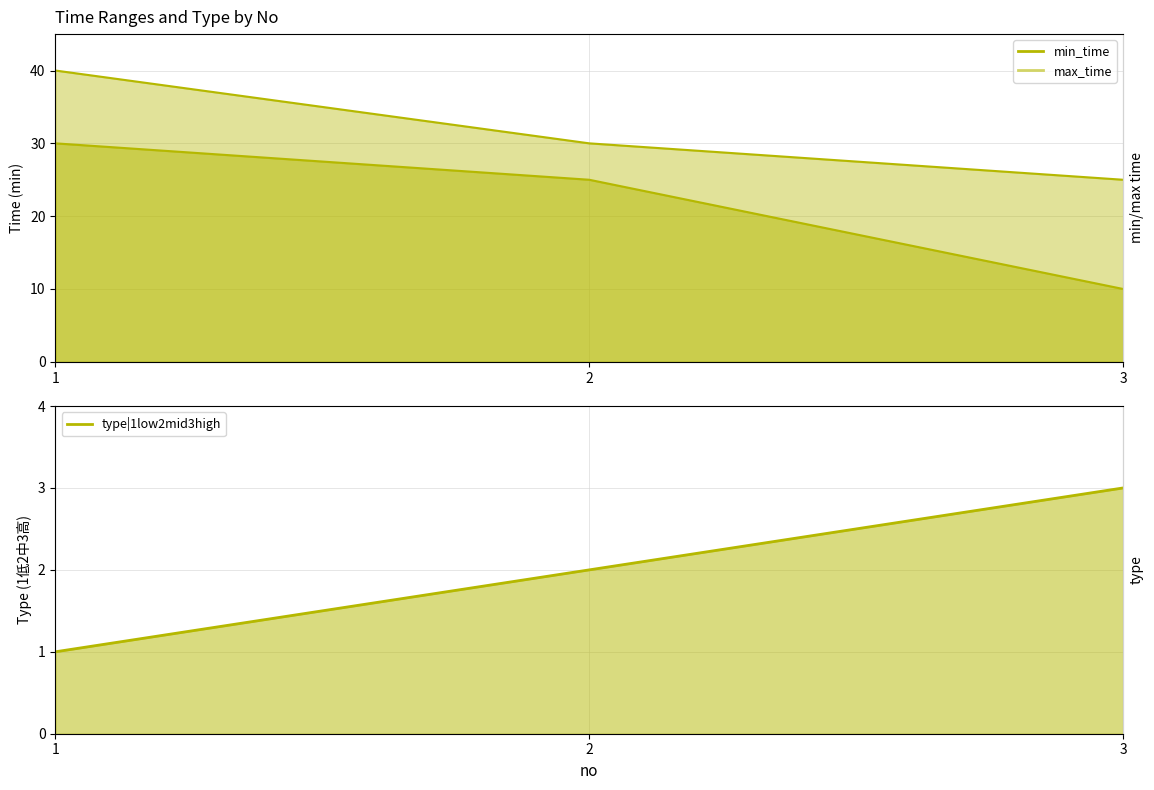

How many data points does each series have?

3